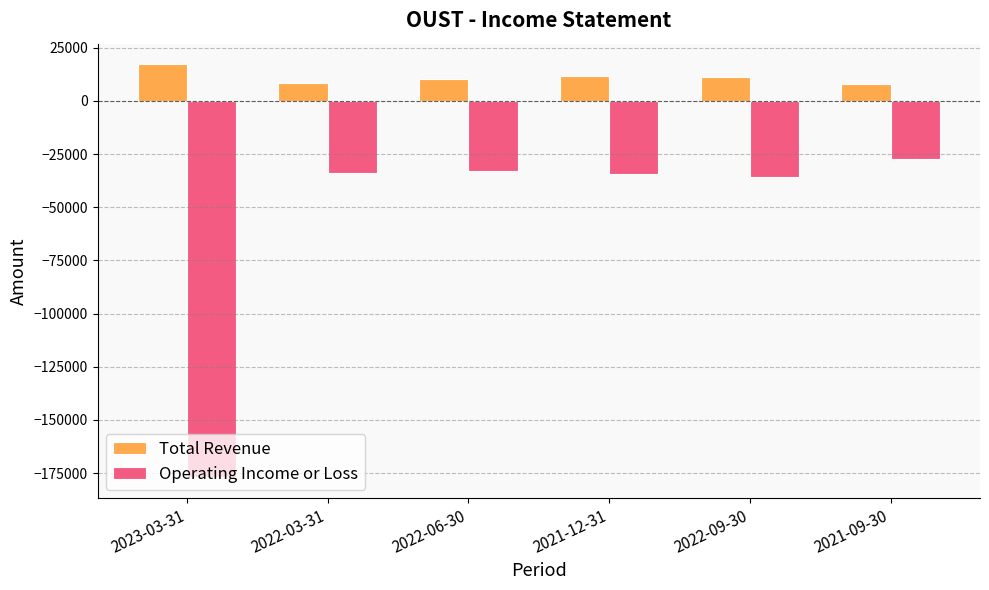

What is the smallest value displayed?

-177100